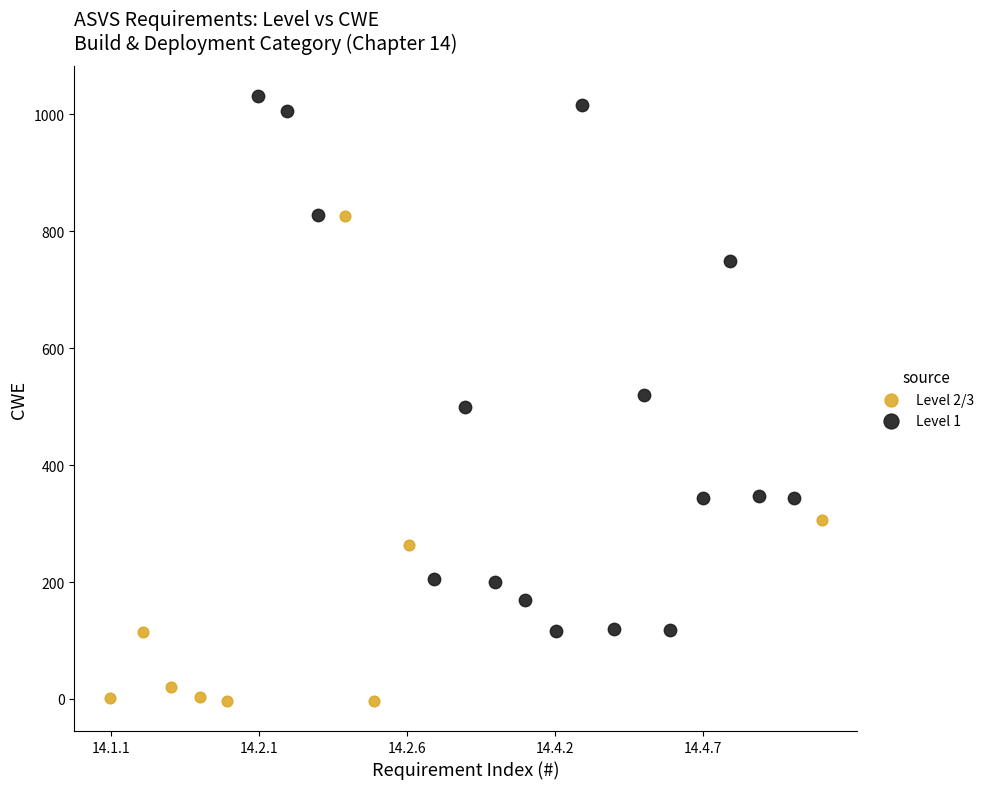

Which series contains the highest Y value?

Level 1